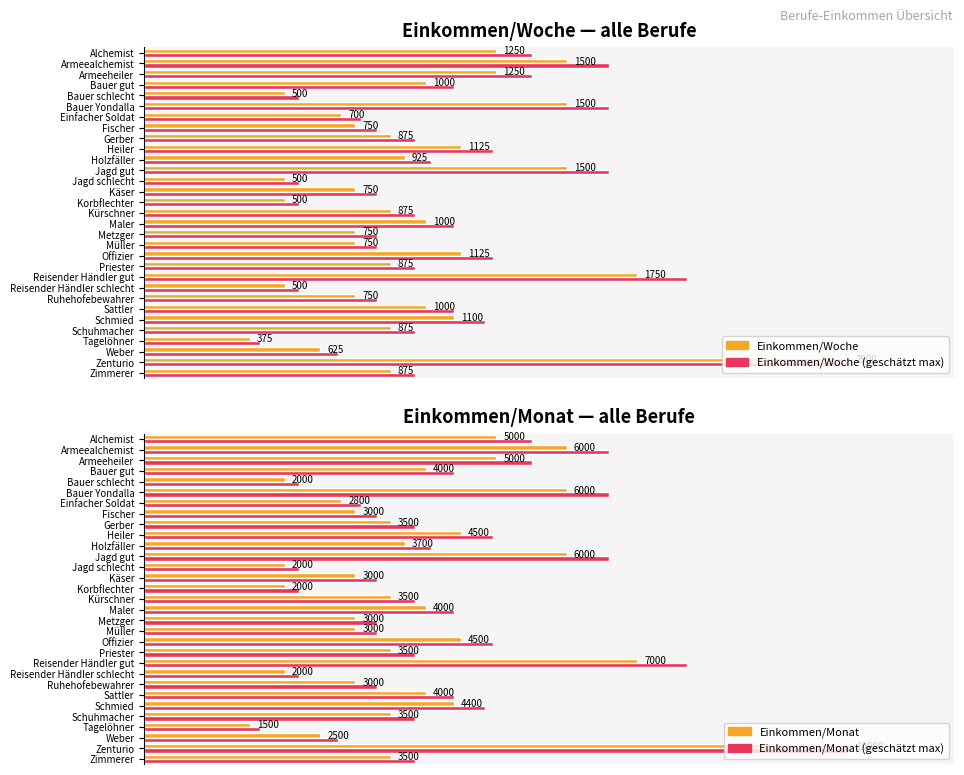

Count the number of data series in this chart.

4